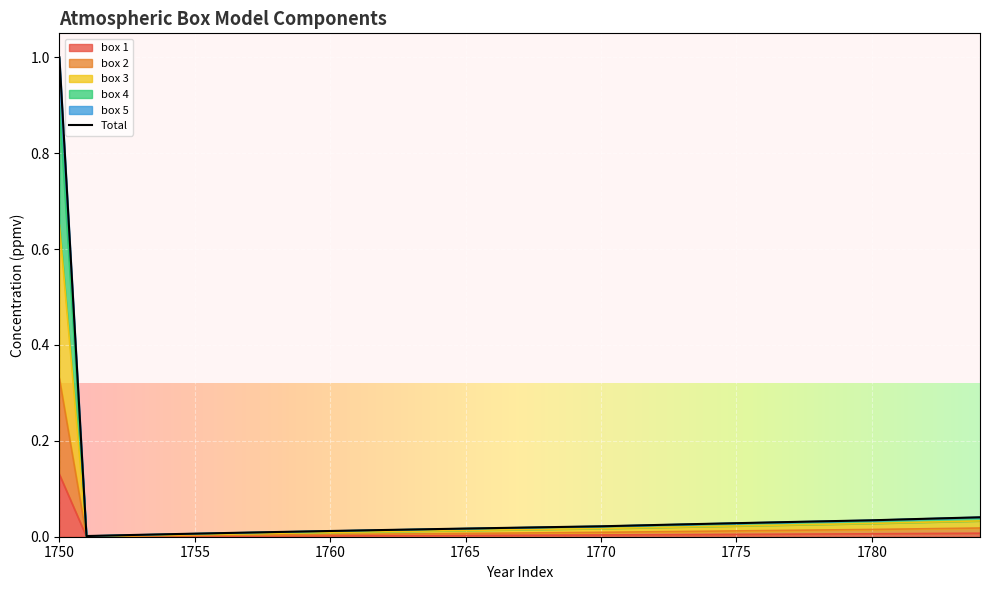

What is the difference between the maximum and second lowest values in the box 2 series?

0.3